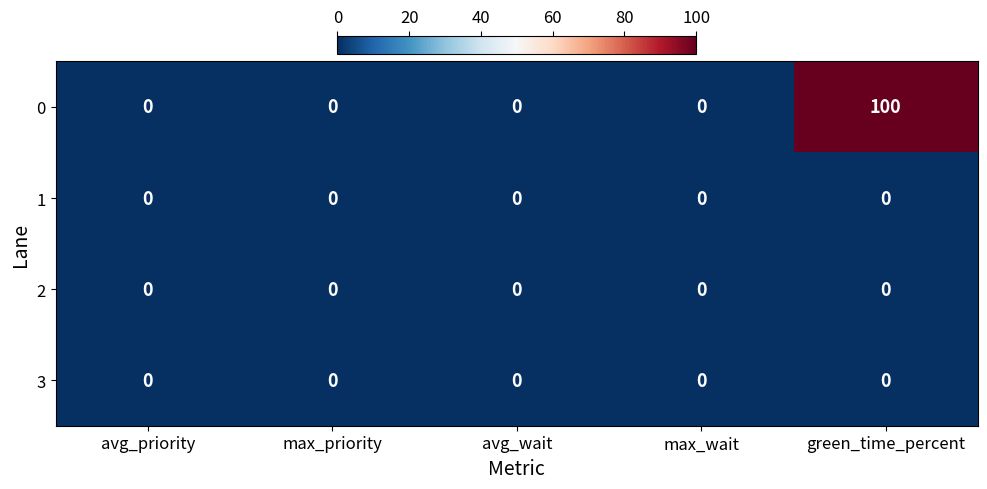

What is the difference between the highest and lowest values at green_time_percent?

100